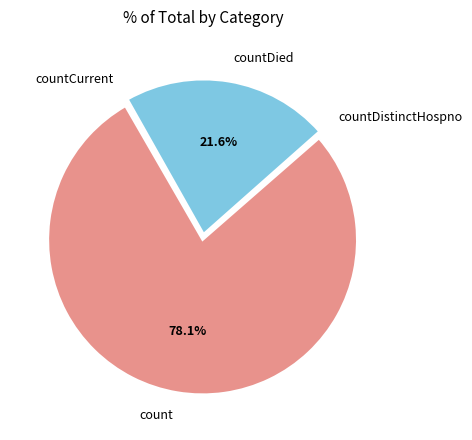

Is there any slice that represents more than half of the pie?

Yes